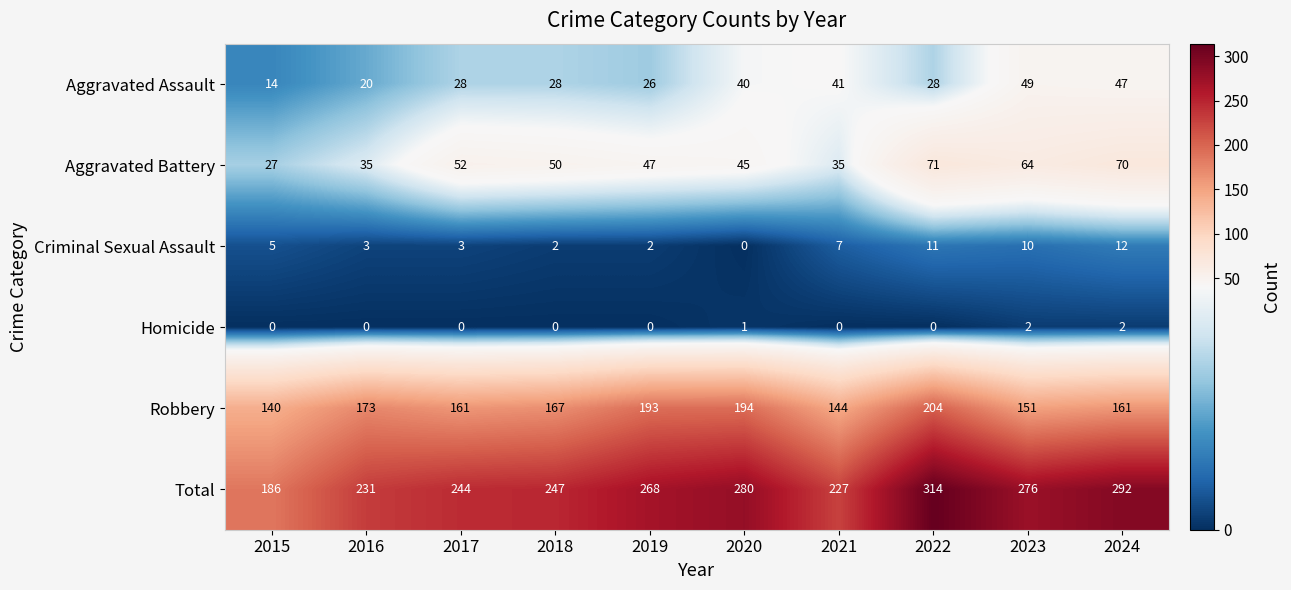

True or false: Criminal Sexual Assault has a value of 12 at 2024.

True